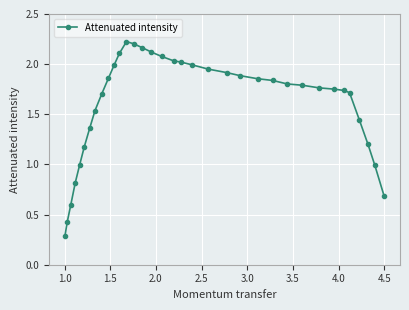

Does the chart have visible grid lines?

Yes